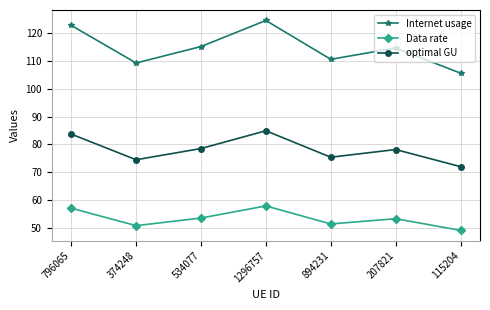

At how many categories does at least one series exceed 87?

7